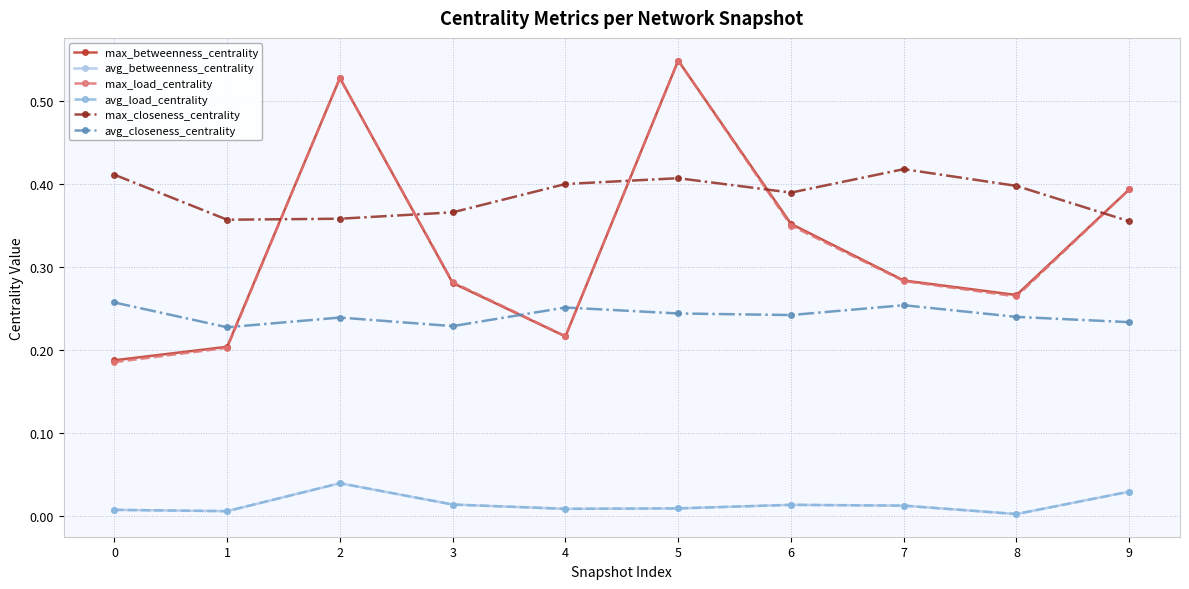

At which category is the sum across all series the highest?

5